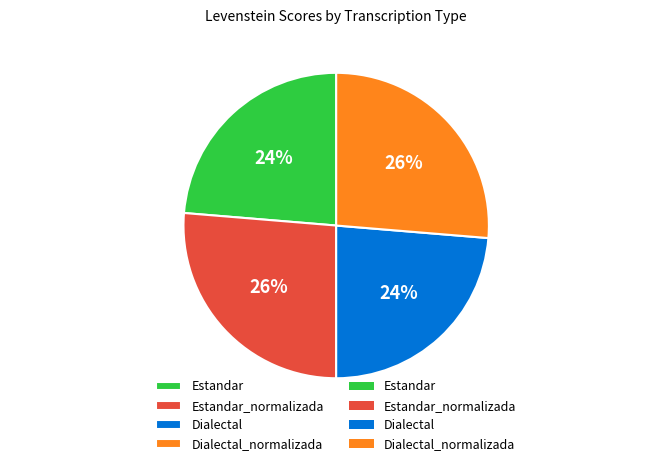

Does Dialectal_normalizada represent more than half of the total?

No